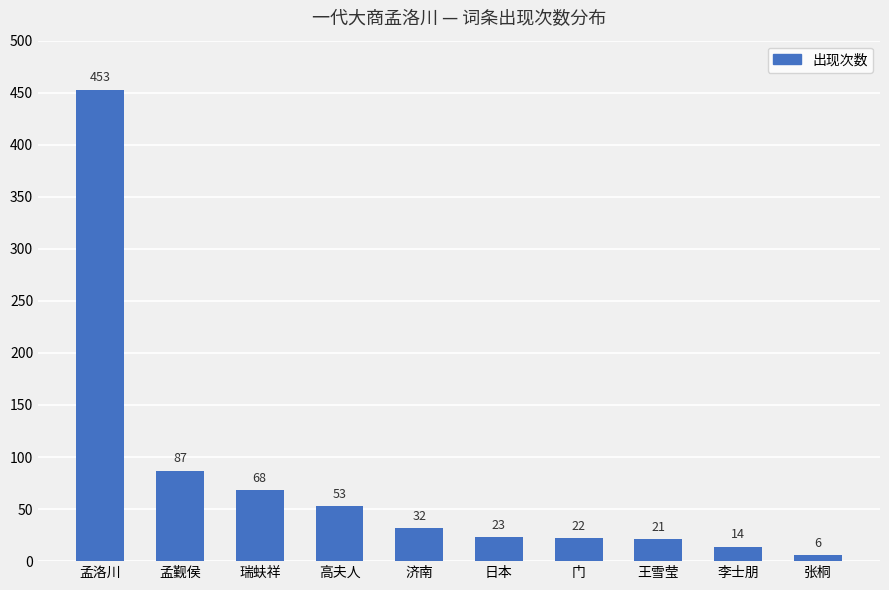

Reading left to right, what are all the values shown in this chart?

453	87	68	53	32	23	22	21	14	6